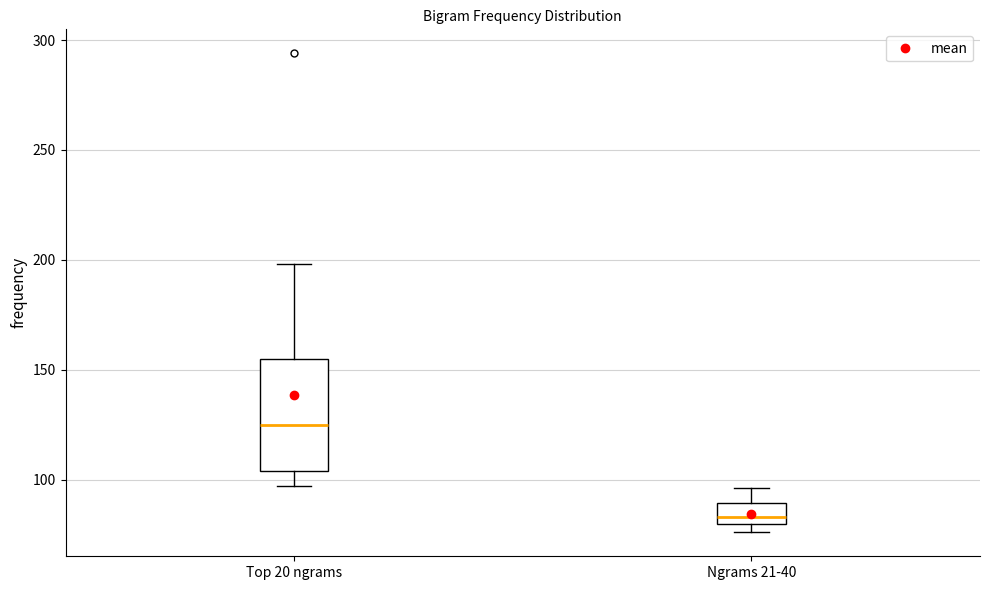

Reading left to right, read every box against the y-axis: the position of its median line, the range the box covers, and the ends of its whiskers. The values are not printed on the chart, so give them approximately, as read against the axis.

Top 20 ngrams: median 125, box 105 to 155, whiskers 95 to 200
Ngrams 21-40: median 85, box 80 to 90, whiskers 75 to 95